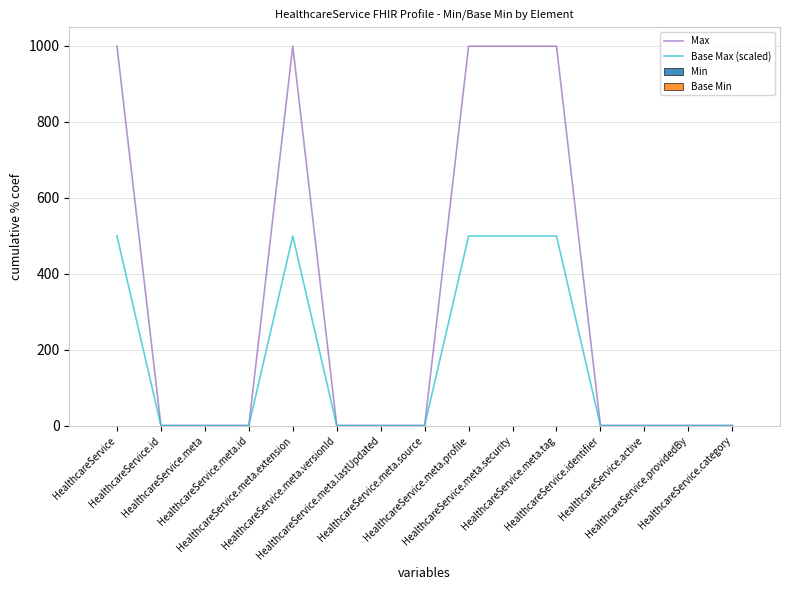

Is it true that Max equals 379.0 at HealthcareService?

False